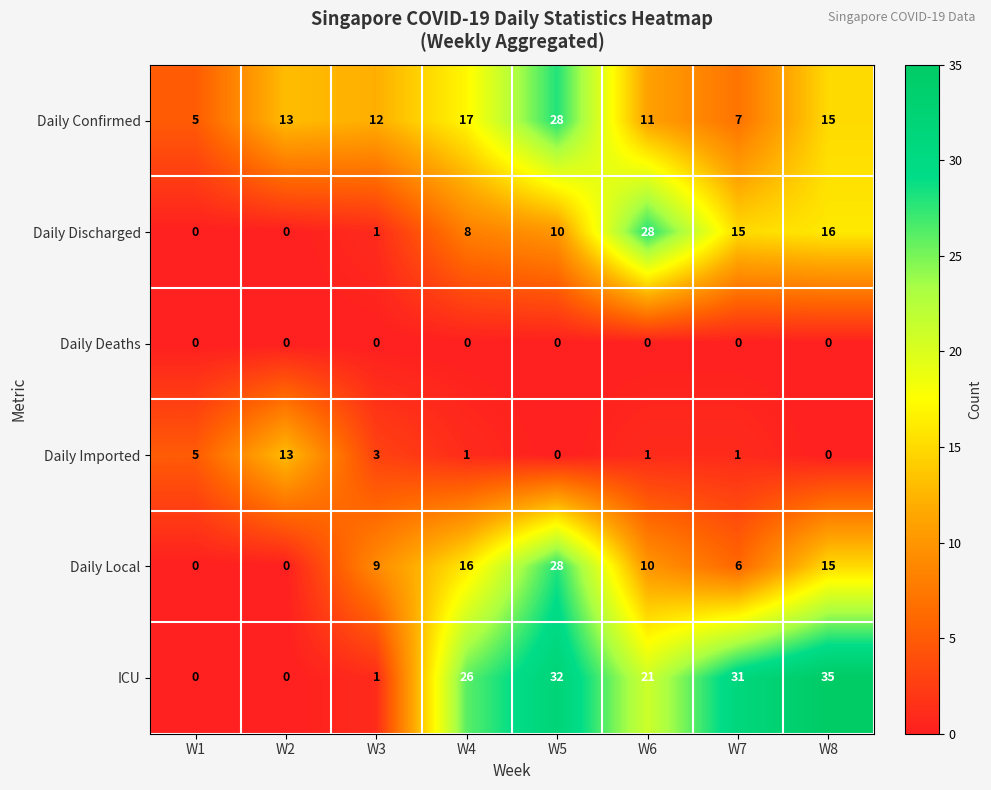

Which series has the largest total across all categories?

ICU